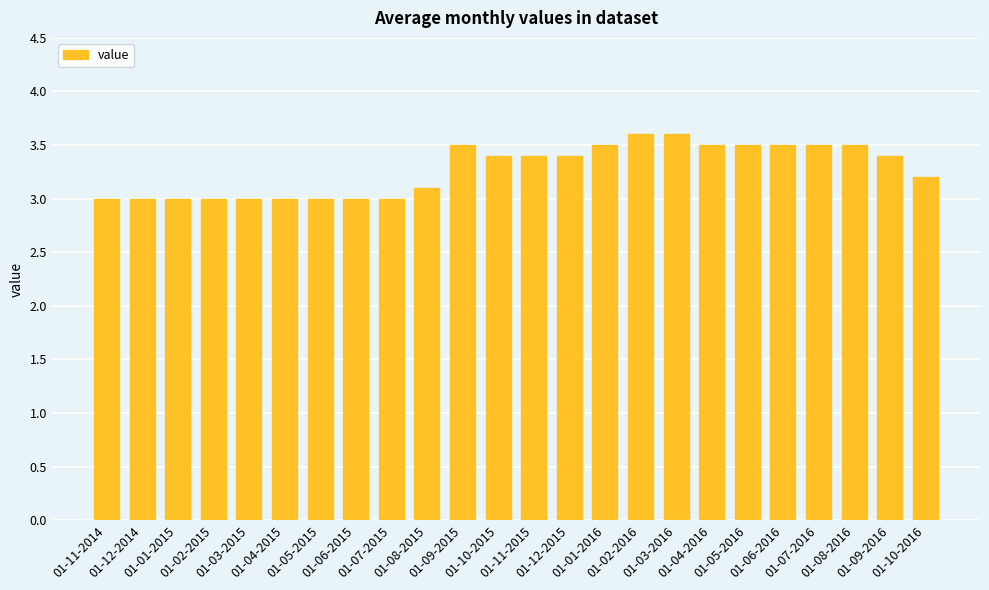

Which has a higher value, 01-12-2015 or 01-01-2016?

01-01-2016